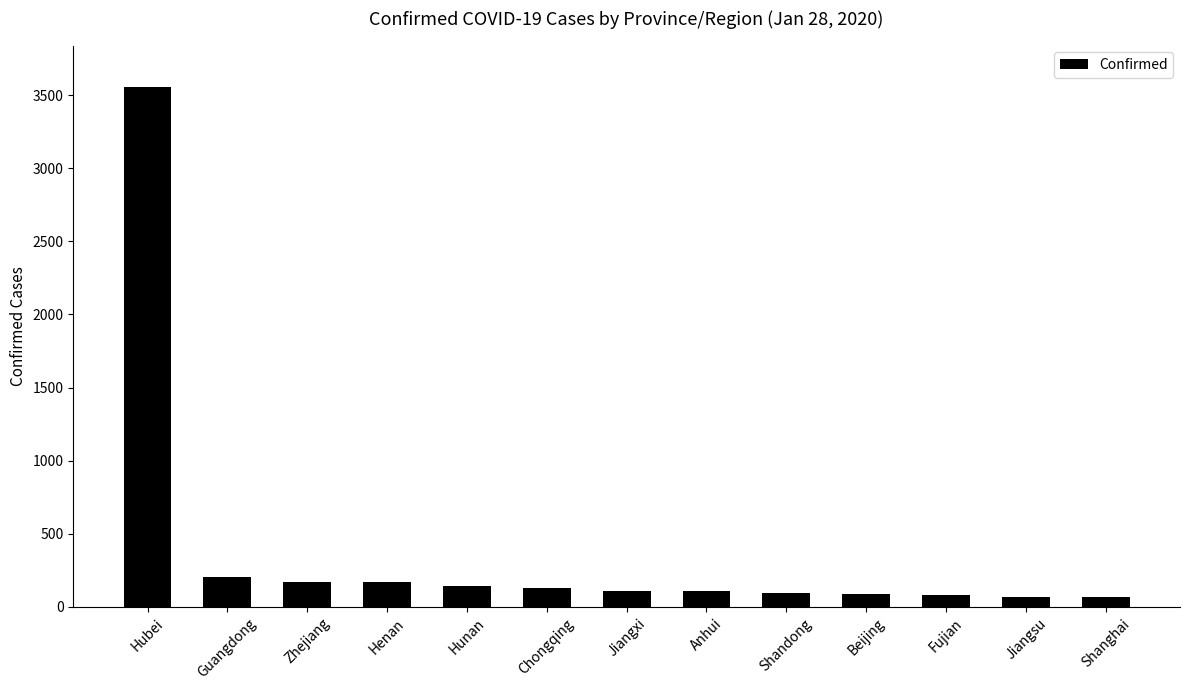

What is the difference between the maximum and minimum values?

3488